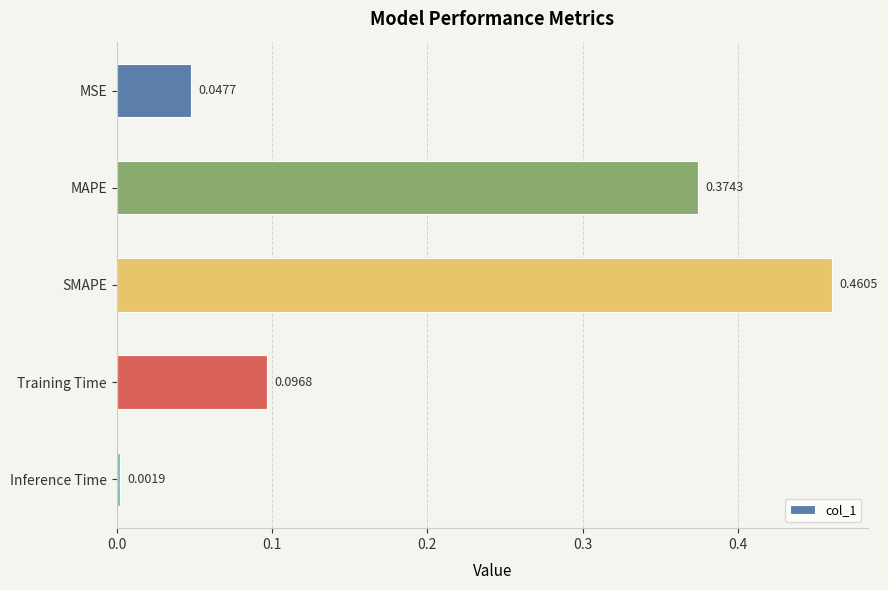

Rank the categories by value from highest to lowest.

SMAPE, MAPE, Training Time, MSE, Inference Time